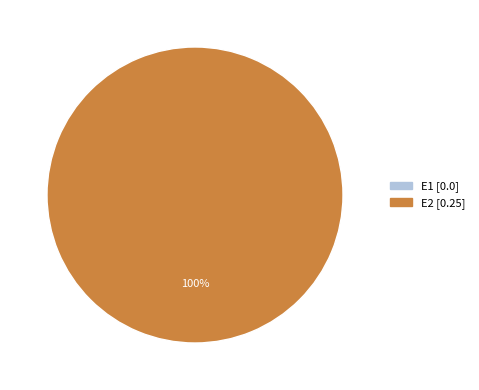

To the nearest percent, what is the combined percentage of E1 and E2?

100%